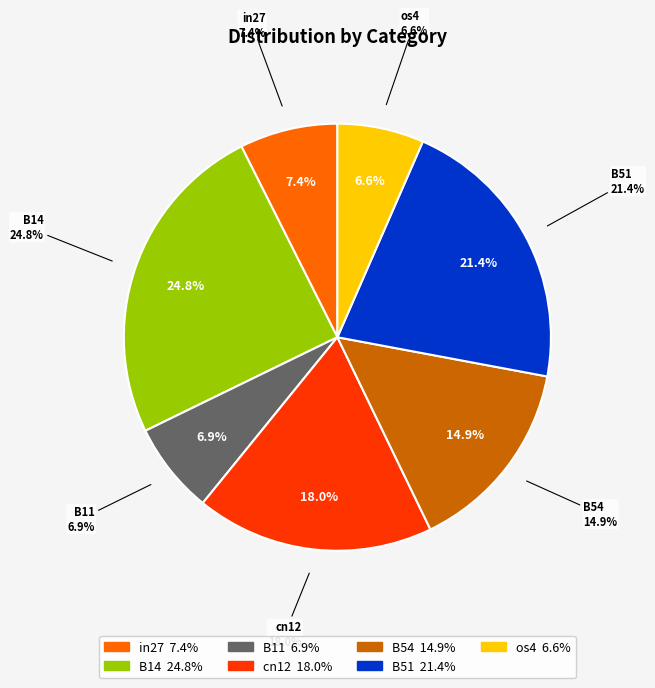

To the nearest percent, what percentage of the pie is B54?

15%